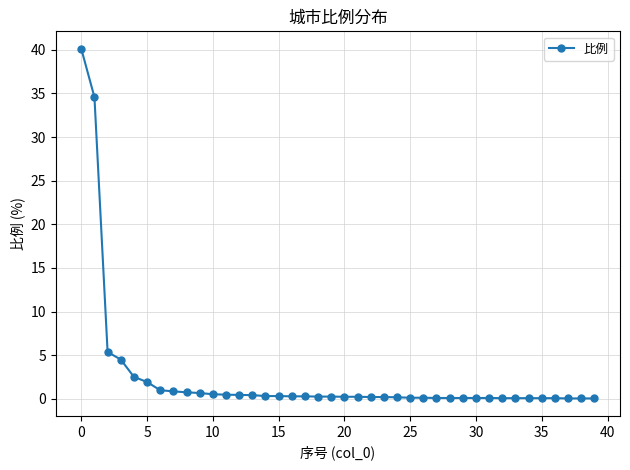

What is the difference between the second highest and second lowest values?

34.5